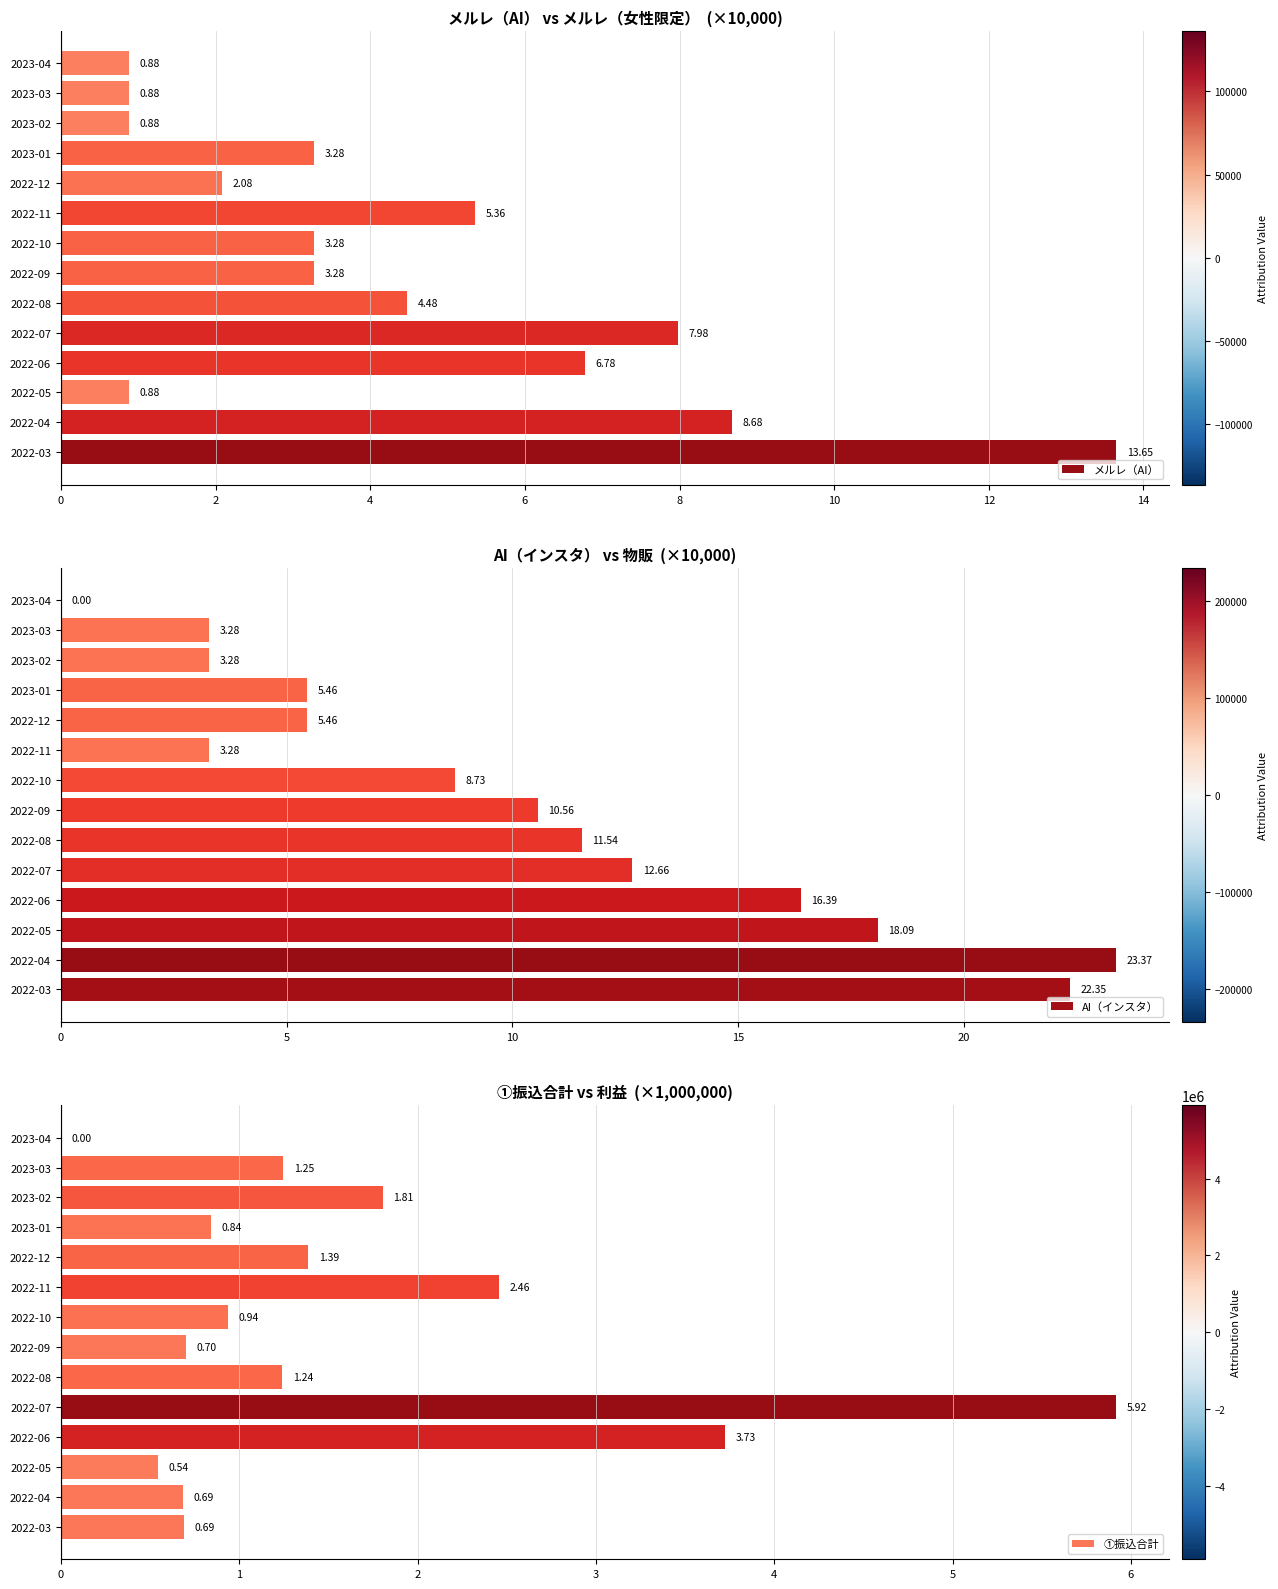

What is the difference between the second highest and minimum values in the メルレ（AI） series?

7.8